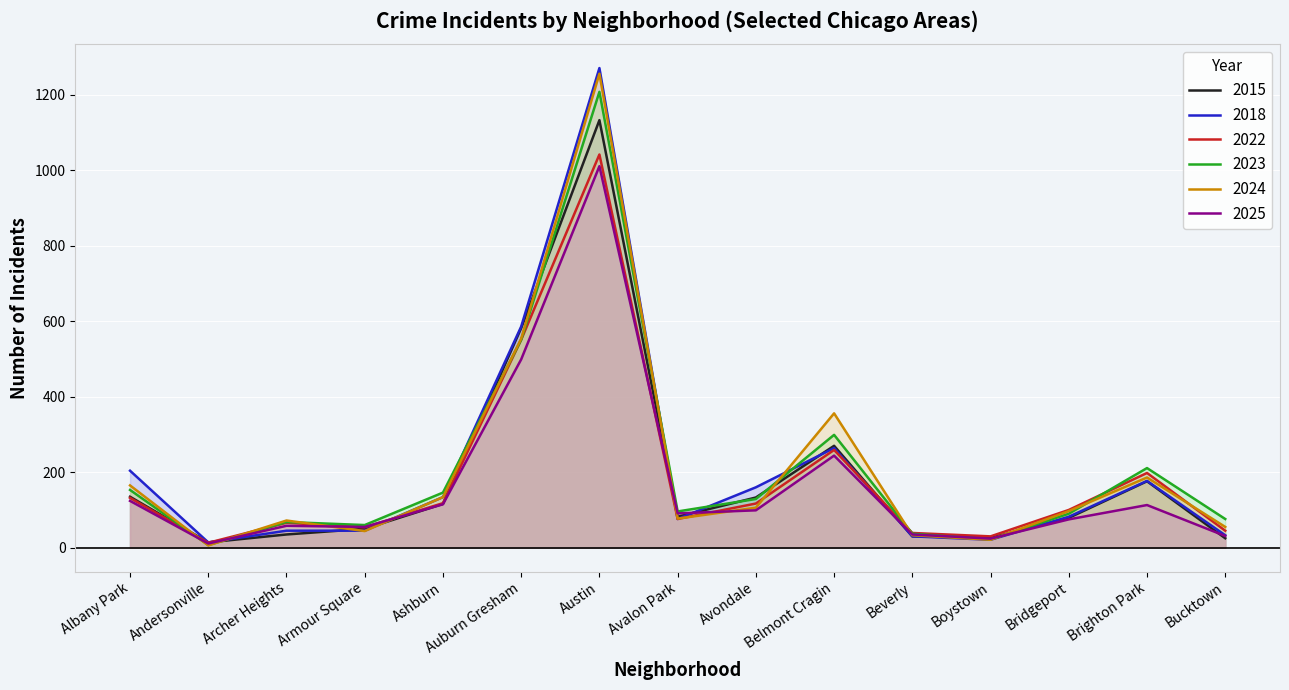

Which series changed the most between Austin and Avalon Park?

2018